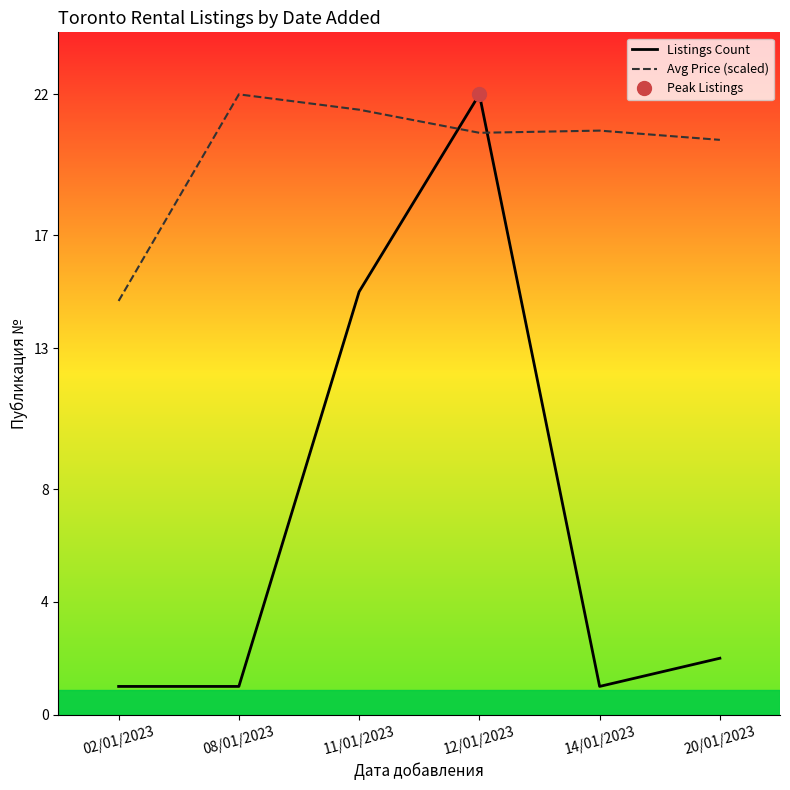

True or false: Avg Price (scaled) has a value of 21.5 at 11/01/2023.

True